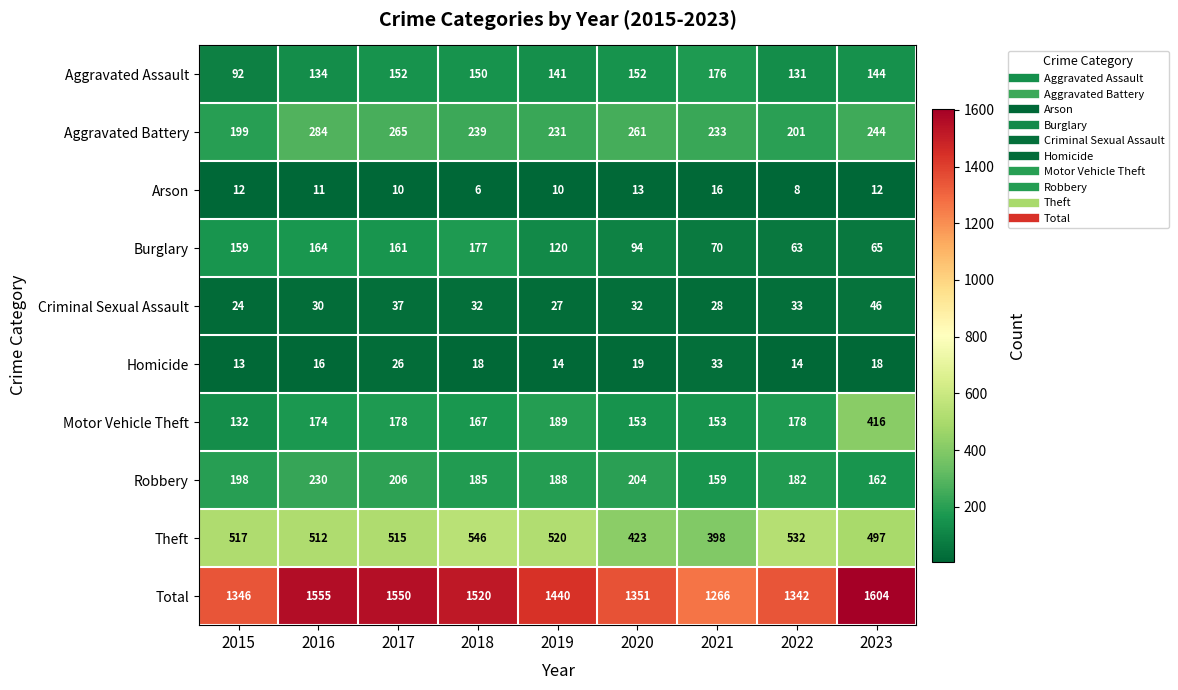

What is the spread (max minus min) of values at 2021?

1250